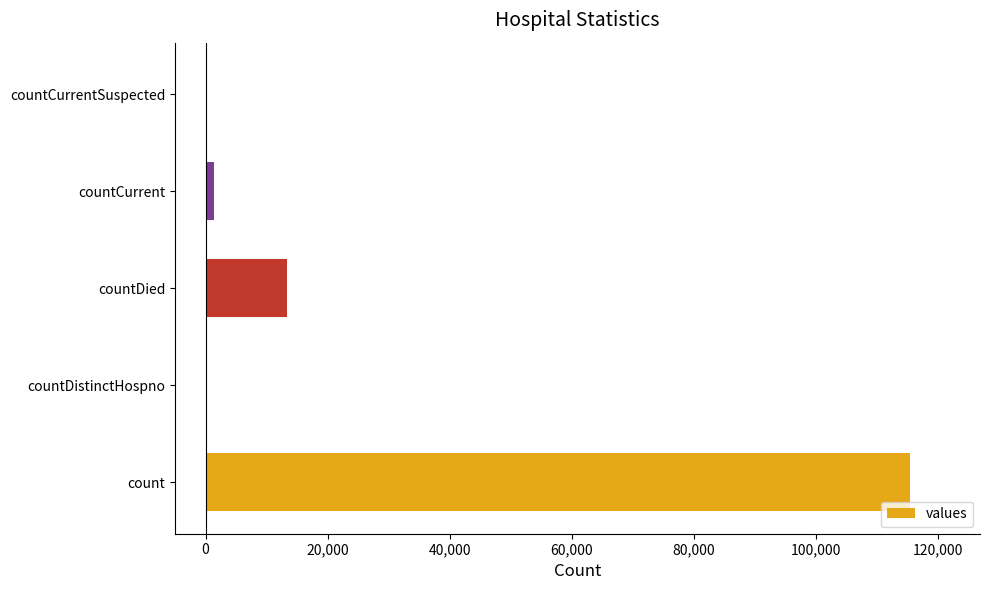

Where is the data nearest to the value 57689?

countDied